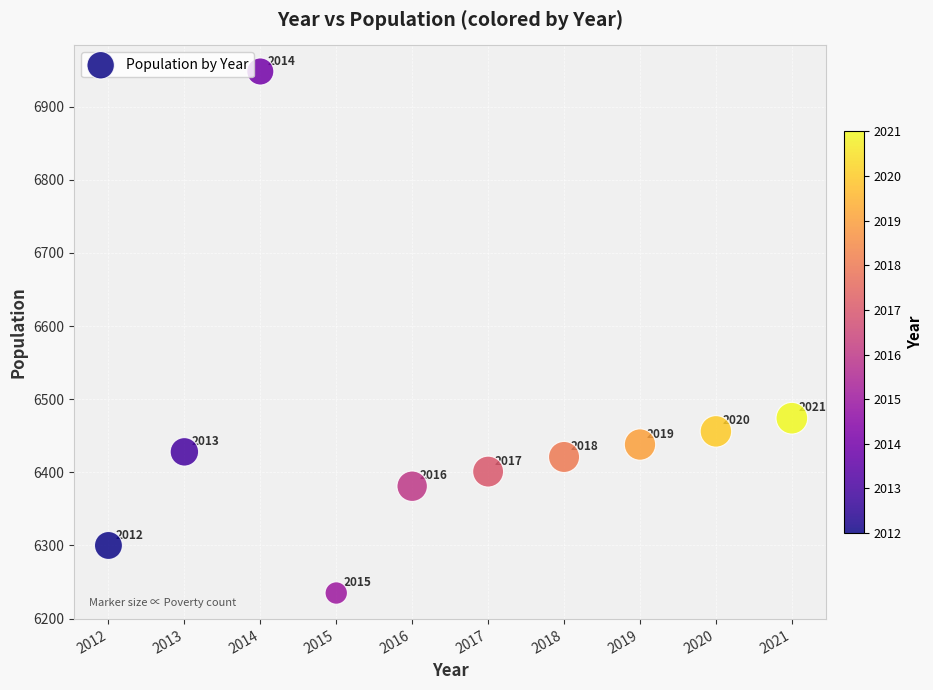

What Y value in the scatter plot is closest to 6591?

6474